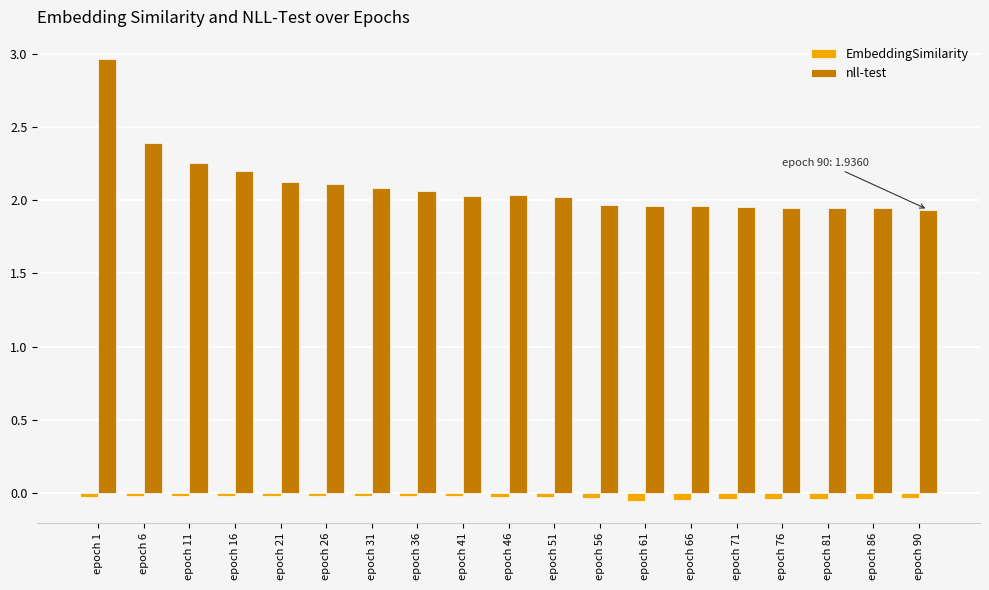

What is the difference between the maximum and second lowest values in the nll-test series?

1.0